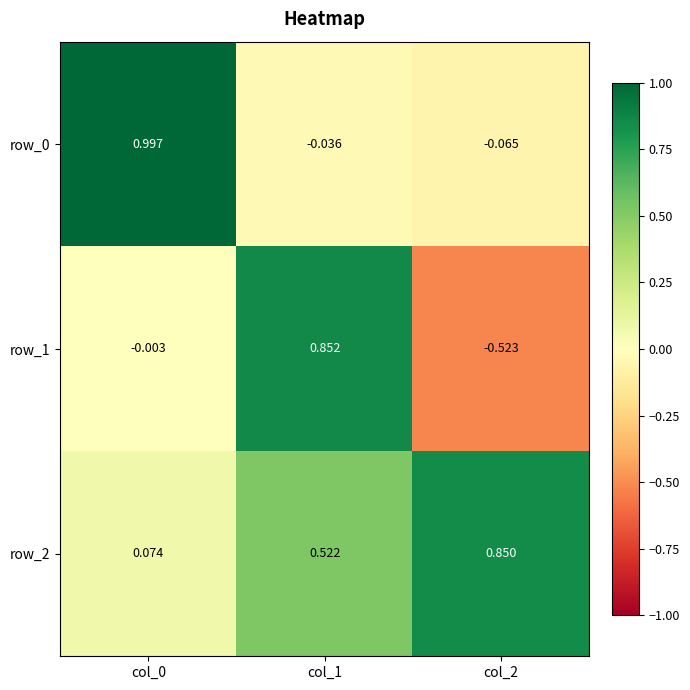

How many series are shown in this chart?

3